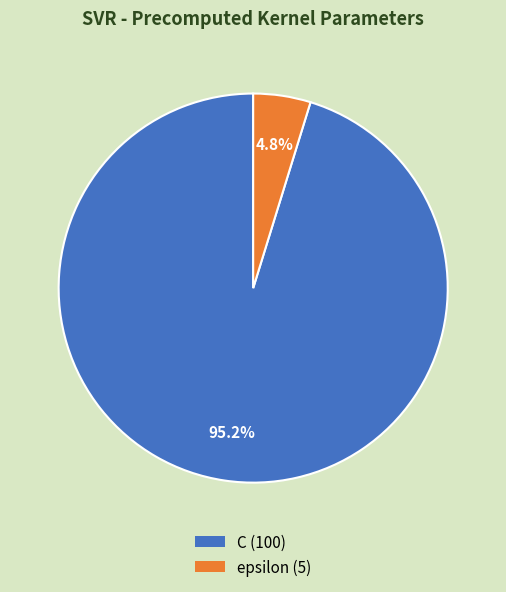

What percentage is the epsilon slice, to the nearest percent?

5%